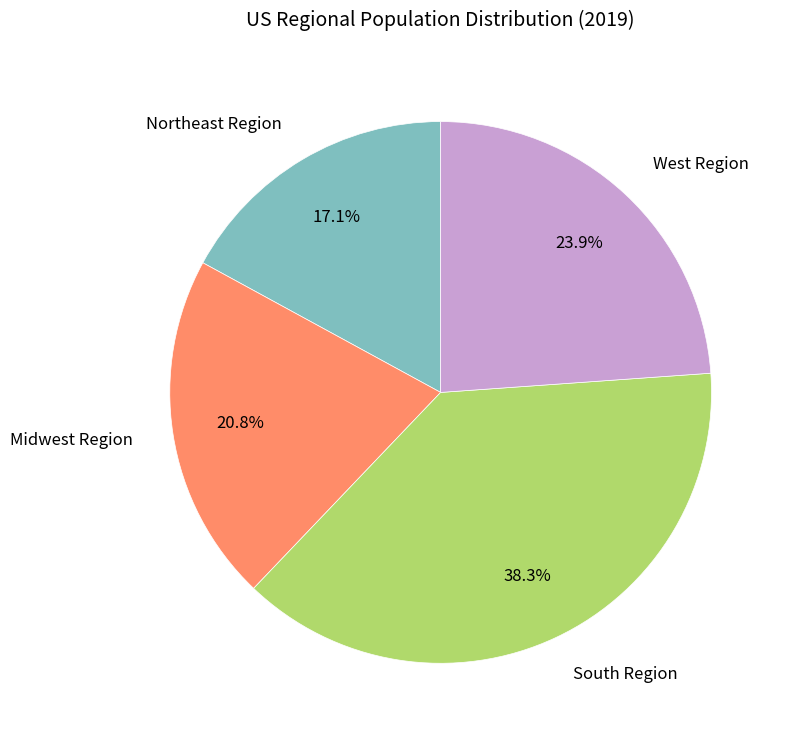

Is there any slice that represents more than half of the pie?

No